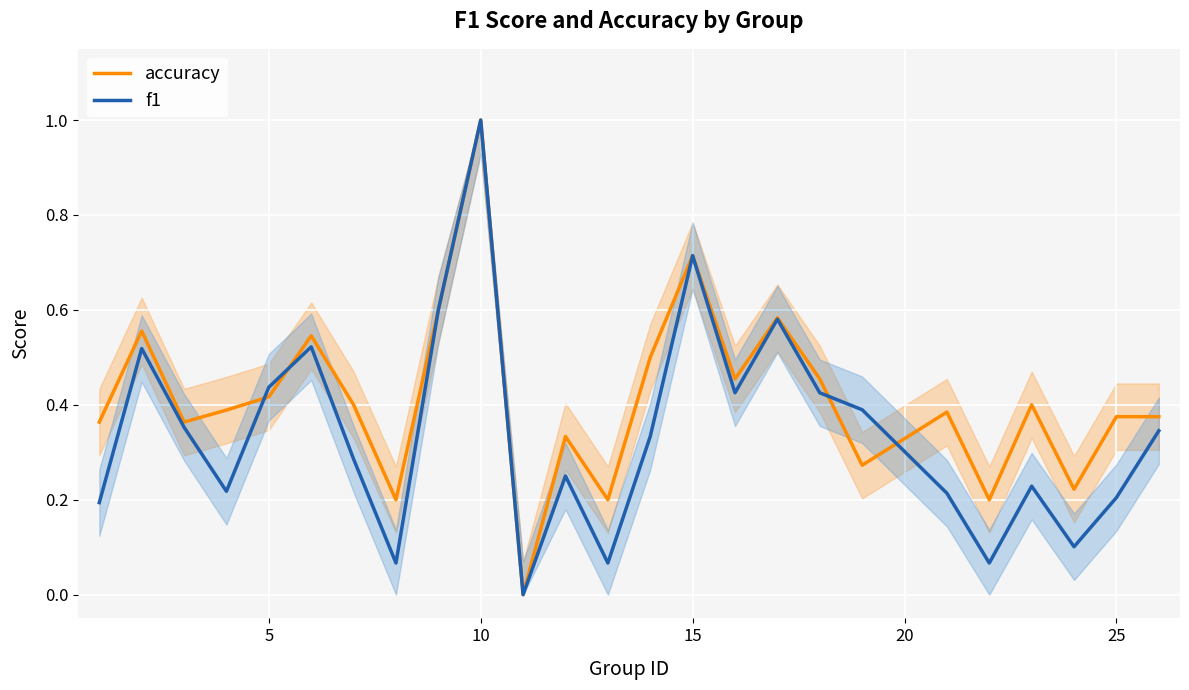

List the series in order of their overall mean, lowest first.

f1, accuracy